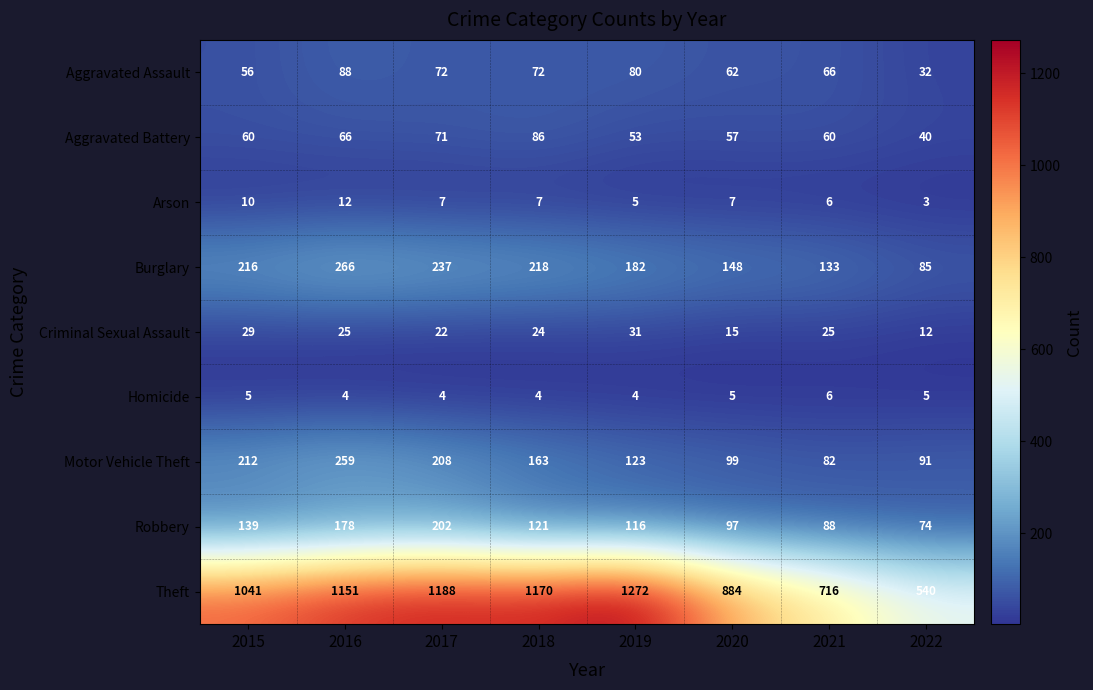

At how many categories does at least one series exceed 183?

8